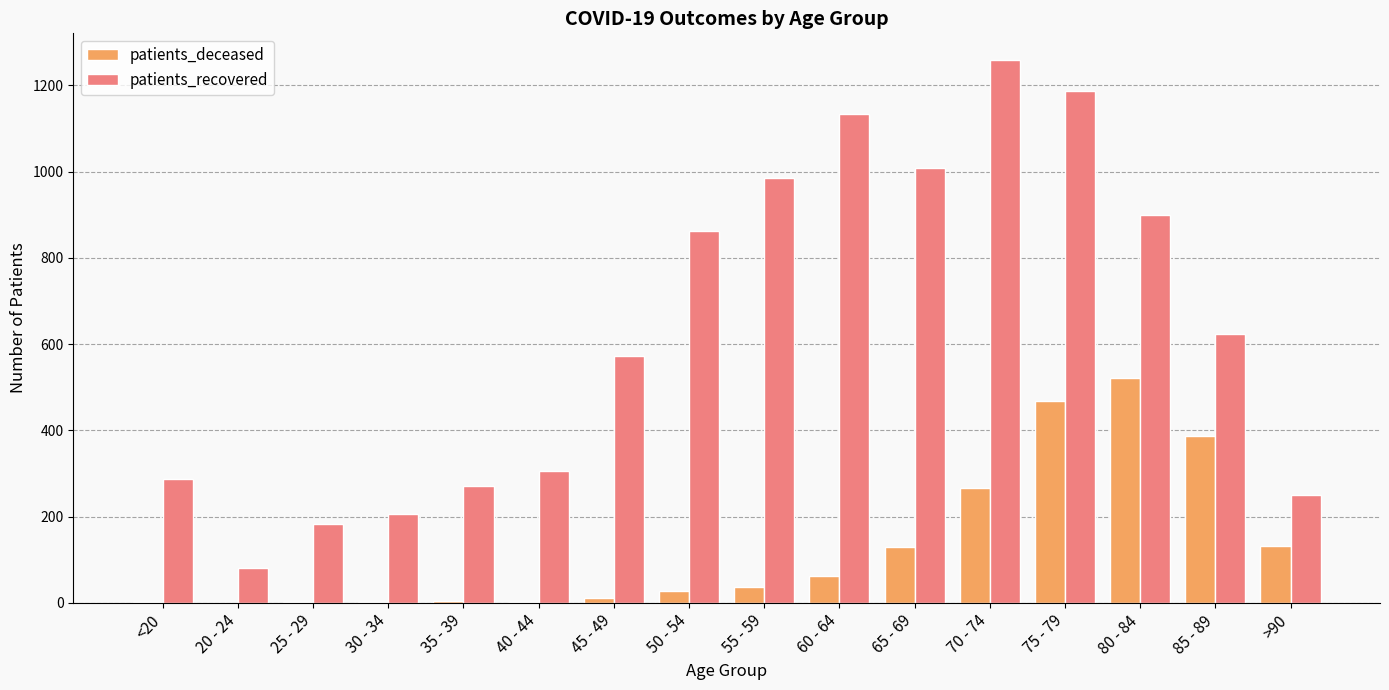

Which series has the largest range (max minus min)?

patients_recovered